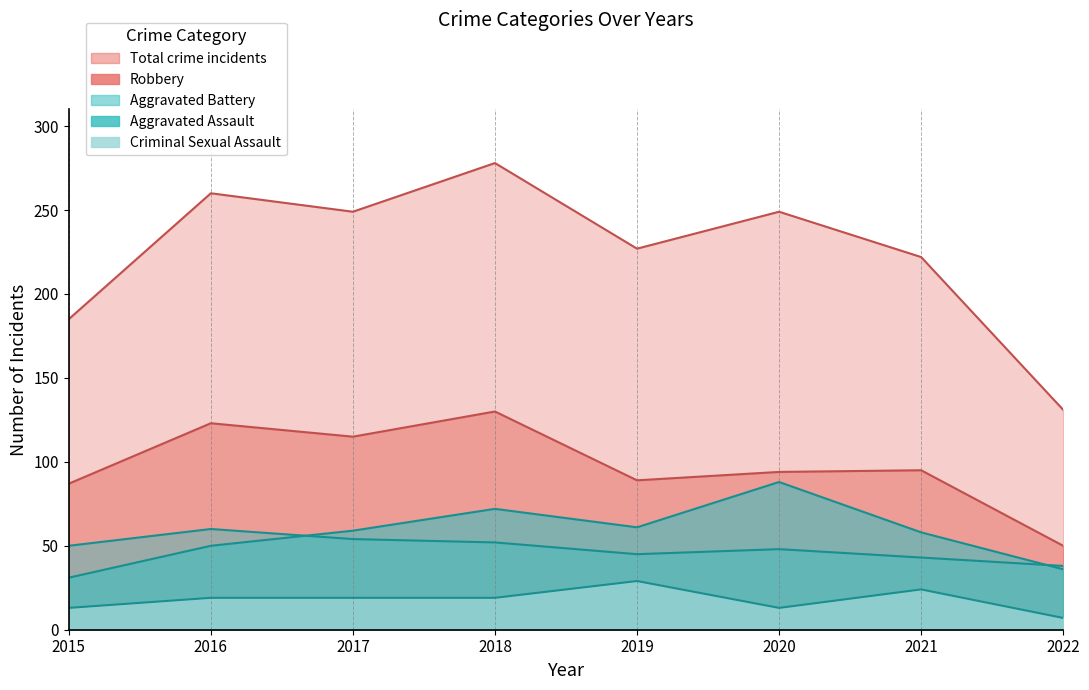

Which series has the widest spread of values?

Total